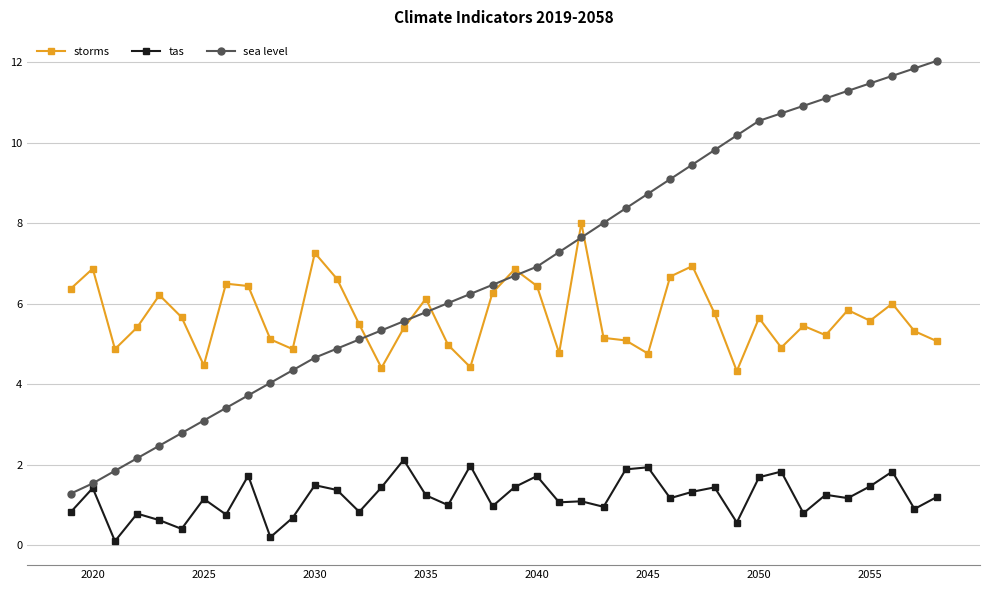

What is the minimum value for storms?

4.3